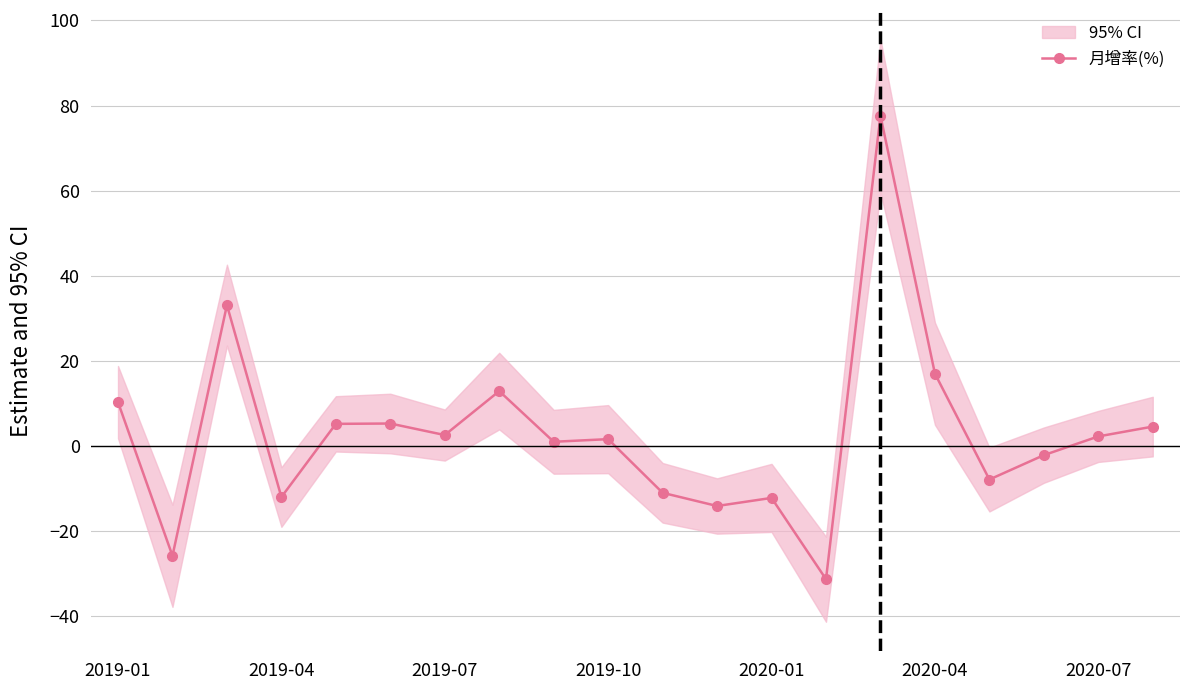

Reading left to right, what are all the values shown in this chart?

10.3	-25.8	33.1	-12.0	5.2	5.3	2.6	12.9	1.0	1.6	-11.0	-14.1	-12.2	-31.3	77.6	17.0	-7.9	-2.1	2.2	4.6